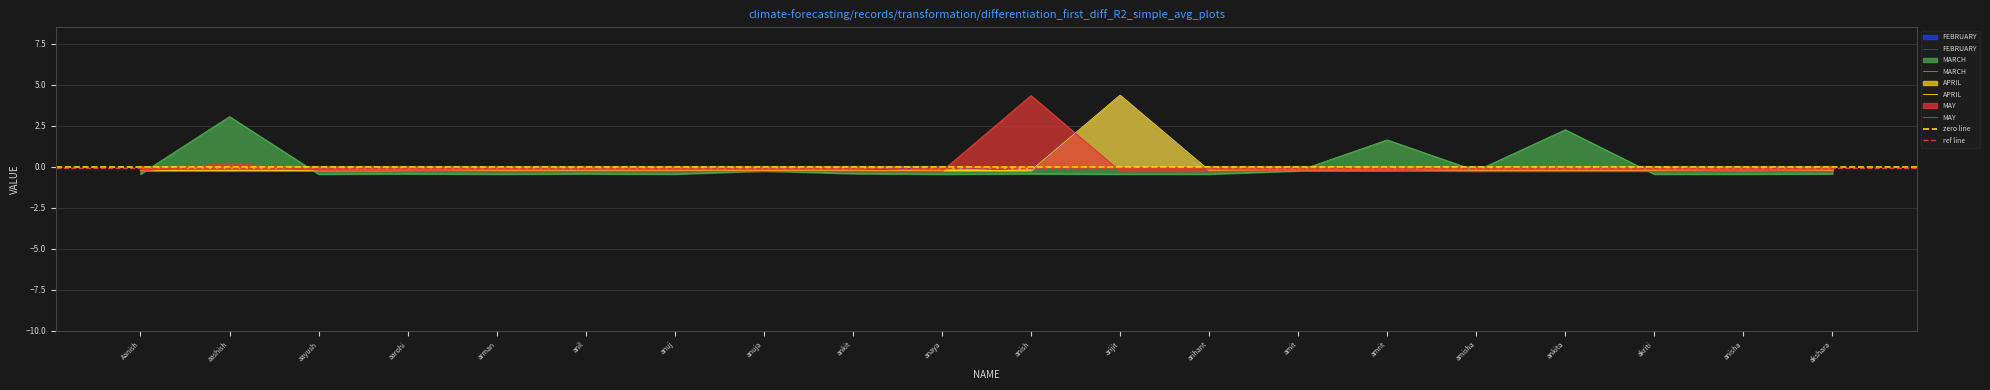

How many interior local valleys does the APRIL series have?

4